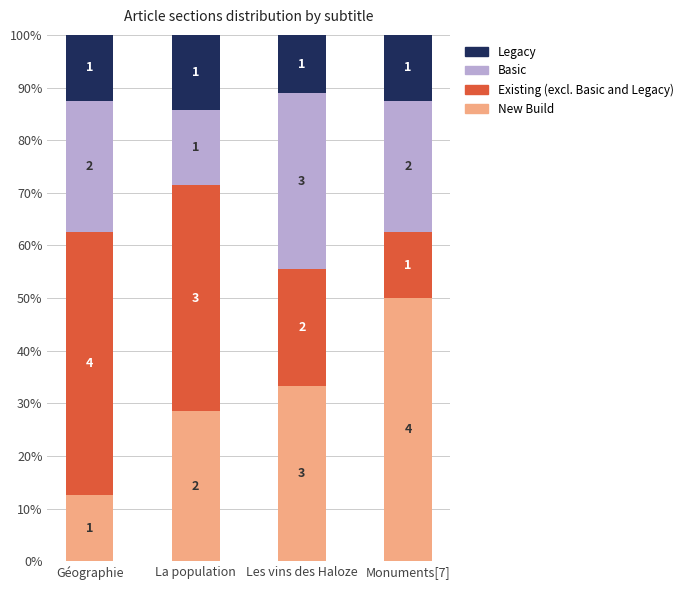

What are all the series names shown in the legend?

Legacy, Basic, Existing (excl. Basic and Legacy), New Build